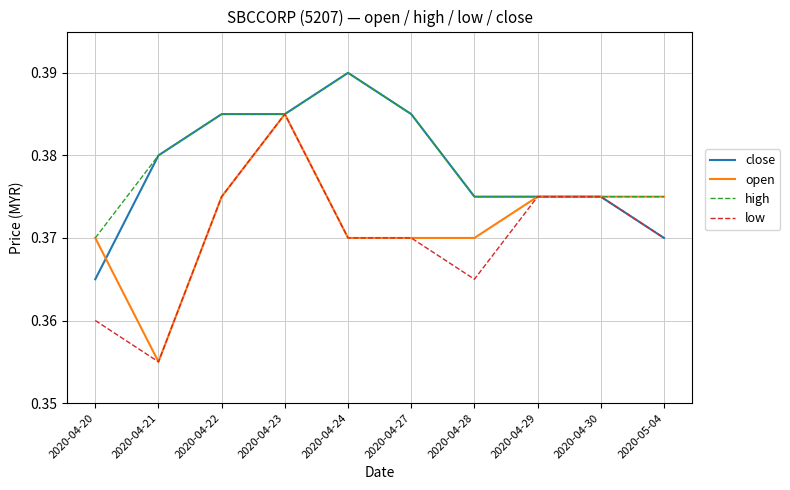

Where do open and close first cross each other?

2020-04-20 and 2020-04-21